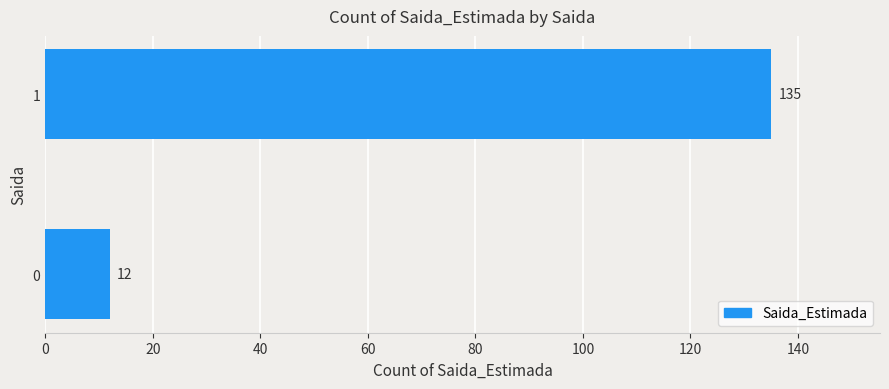

The chart shows a value of 18 at 0. True or false?

False